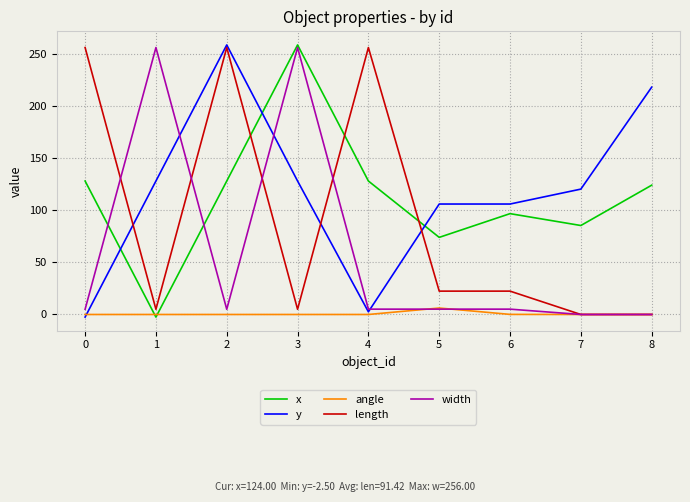

Is the value of y at 0 greater than the value of length at 3?

No